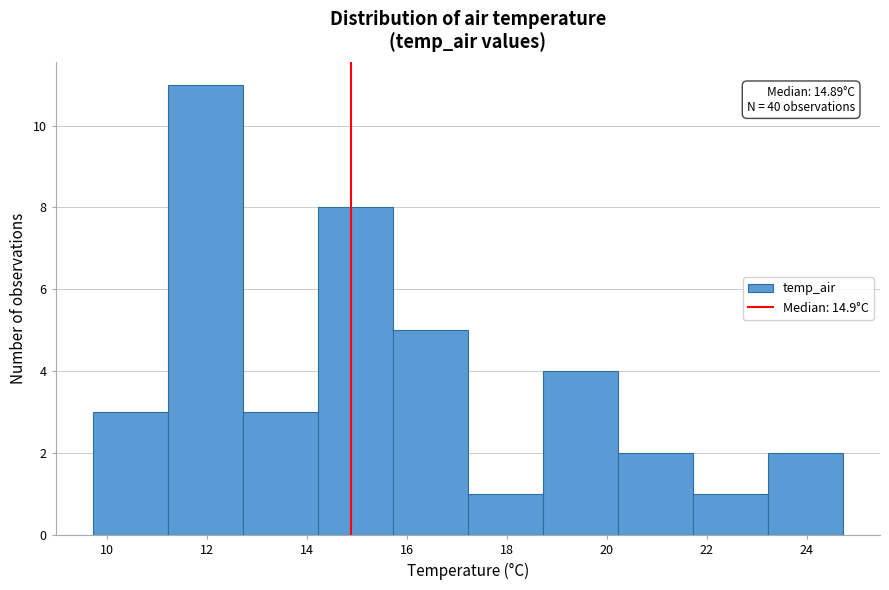

Over which range of the x-axis is the bar tallest?

11.2 to 12.8